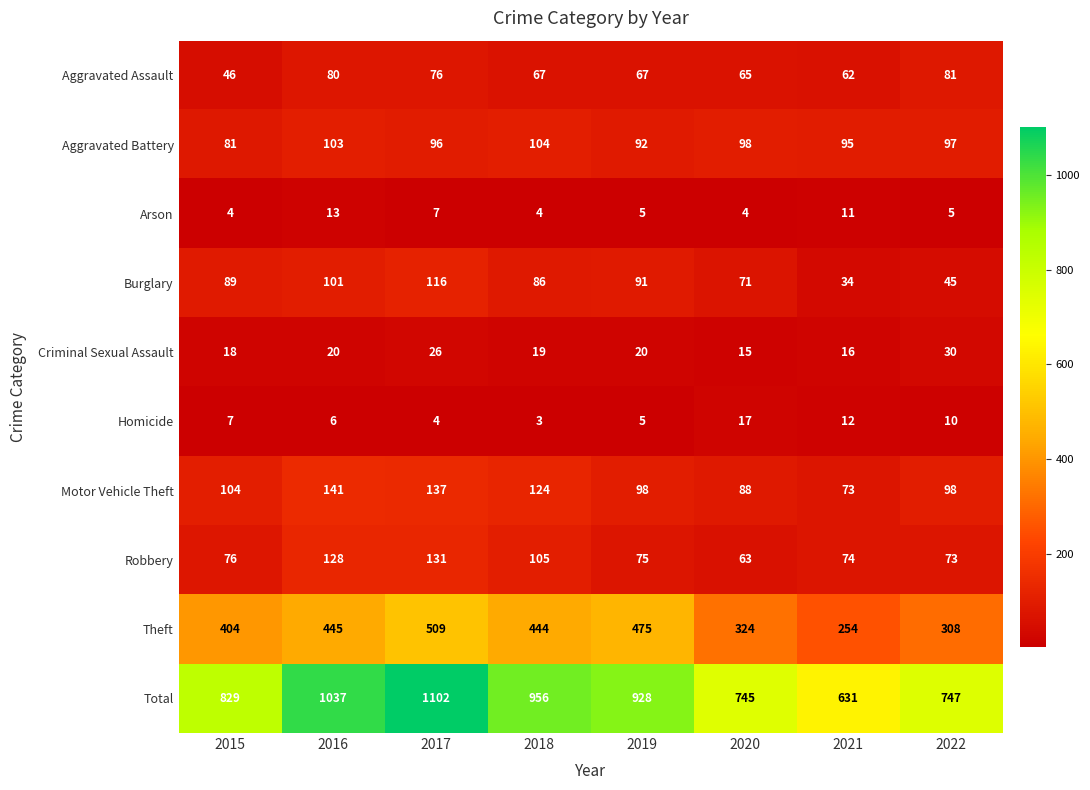

What is the maximum value shown in the chart?

1102